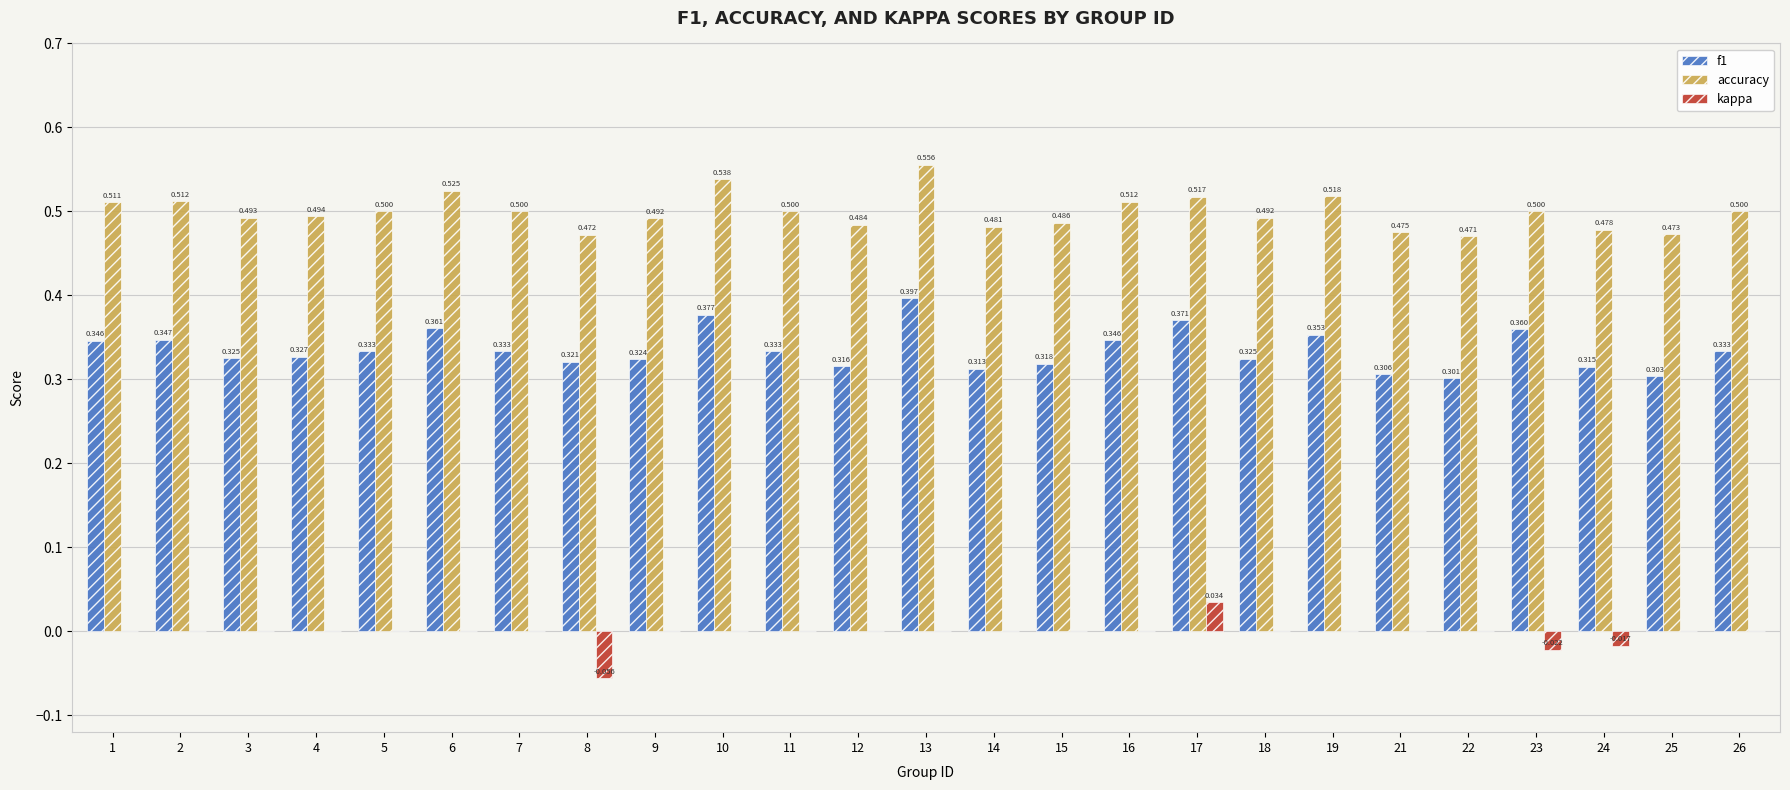

Is the value of kappa at 7 greater than the value of f1 at 26?

No